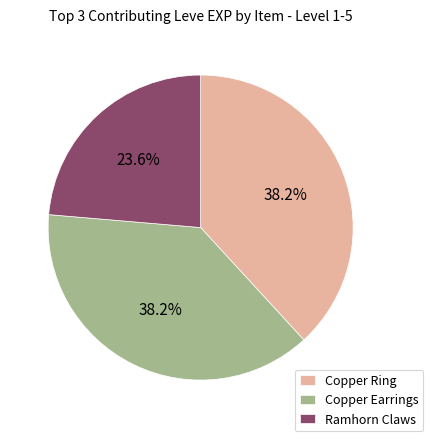

What is the smallest slice in the pie chart?

Ramhorn Claws